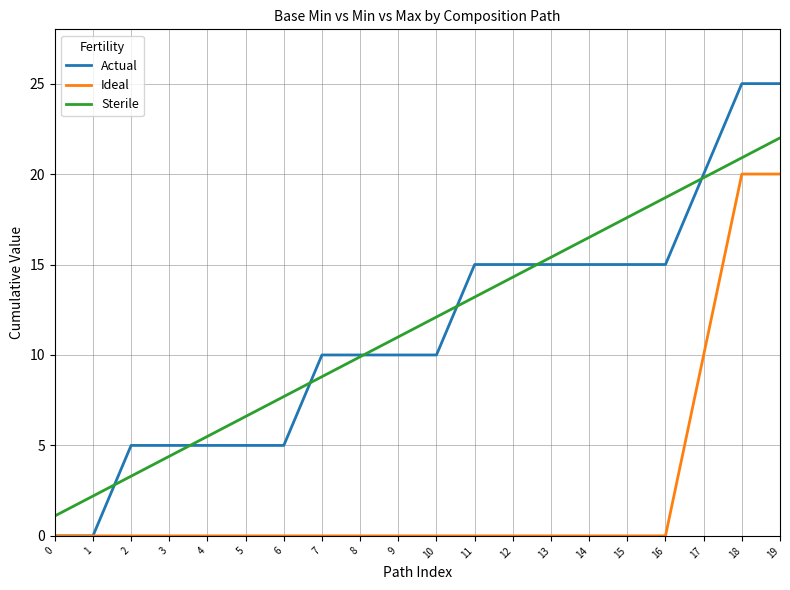

What are all the series names shown in the legend?

Actual, Ideal, Sterile